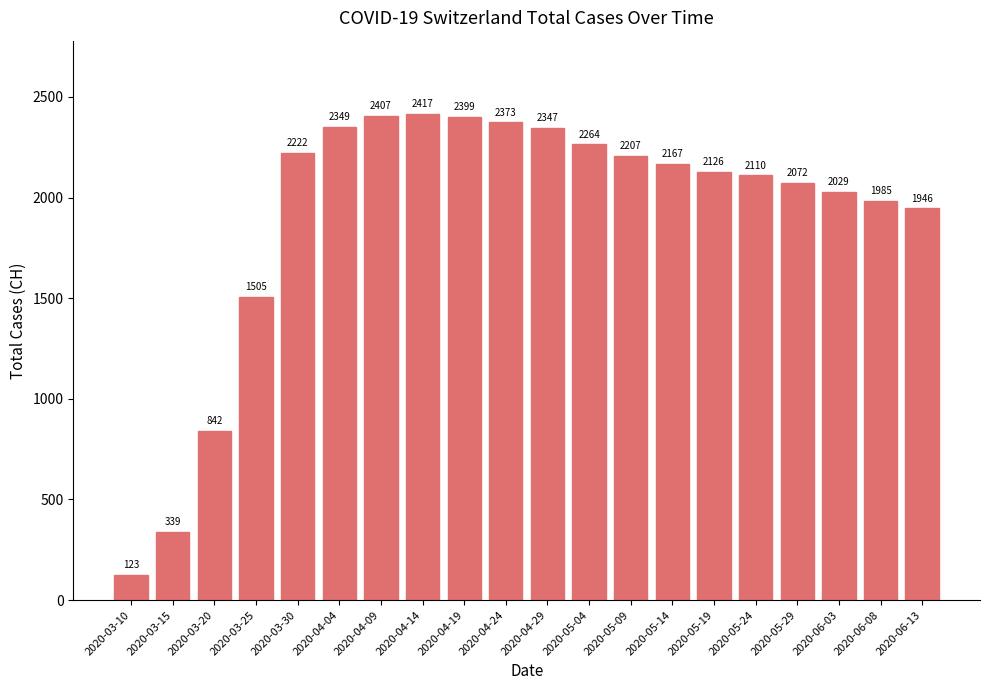

List the labels in order of value, largest first.

2020-04-14, 2020-04-09, 2020-04-19, 2020-04-24, 2020-04-04, 2020-04-29, 2020-05-04, 2020-03-30, 2020-05-09, 2020-05-14, 2020-05-19, 2020-05-24, 2020-05-29, 2020-06-03, 2020-06-08, 2020-06-13, 2020-03-25, 2020-03-20, 2020-03-15, 2020-03-10